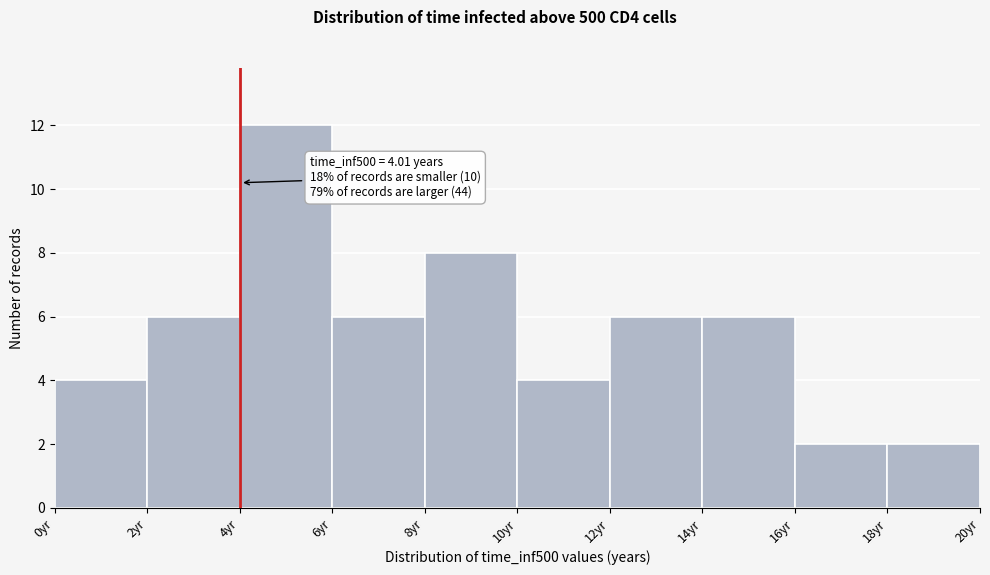

Over which range of the x-axis is the bar tallest?

4 to 6